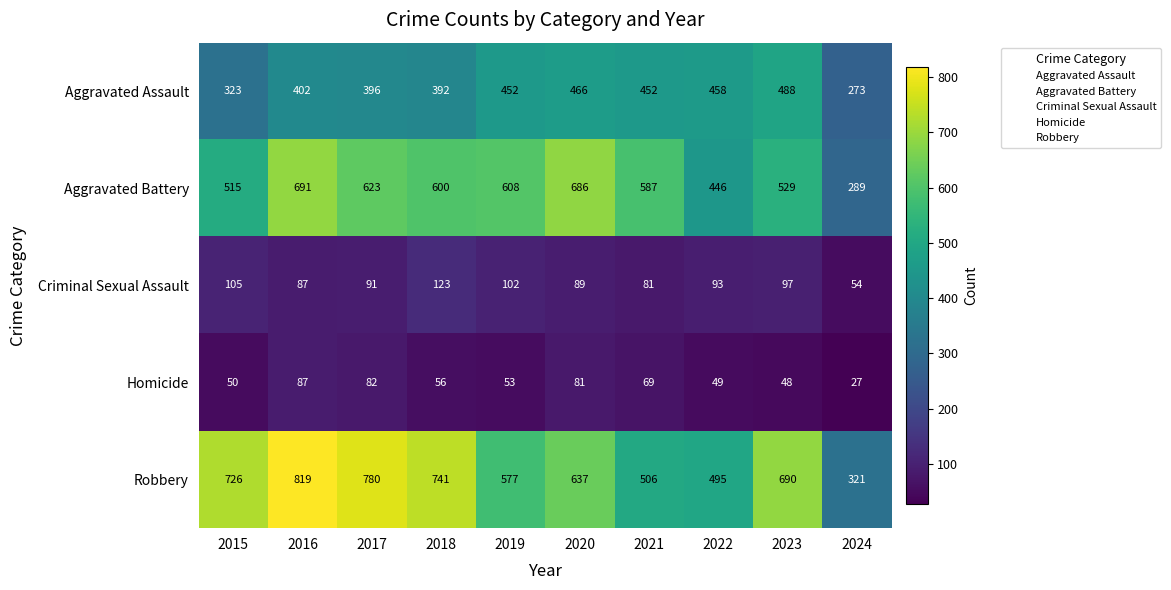

At which label is Aggravated Assault closest to 380?

2018